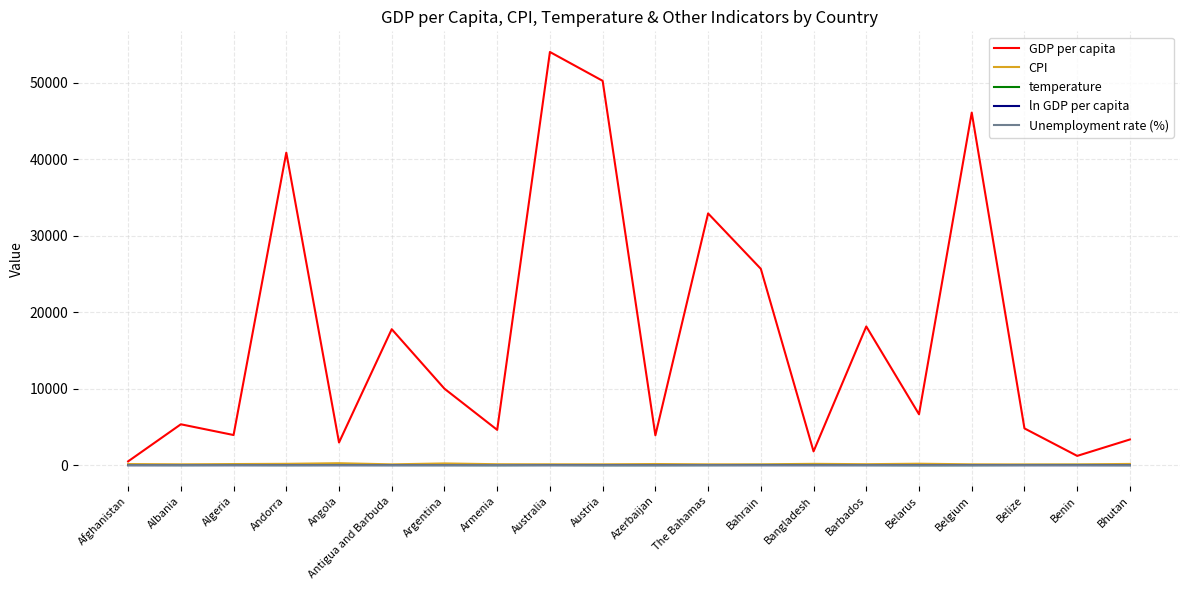

Which series has the largest range (max minus min)?

GDP per capita